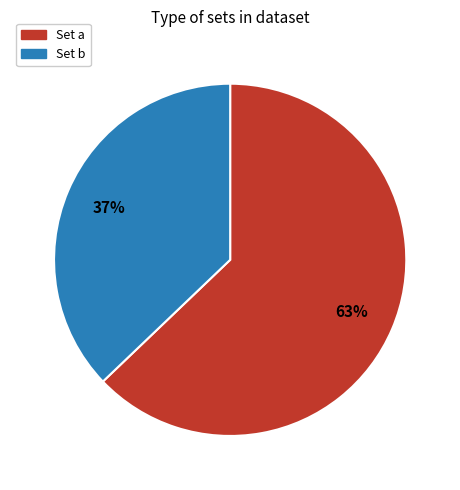

To the nearest percent, what is the average slice percentage?

50%